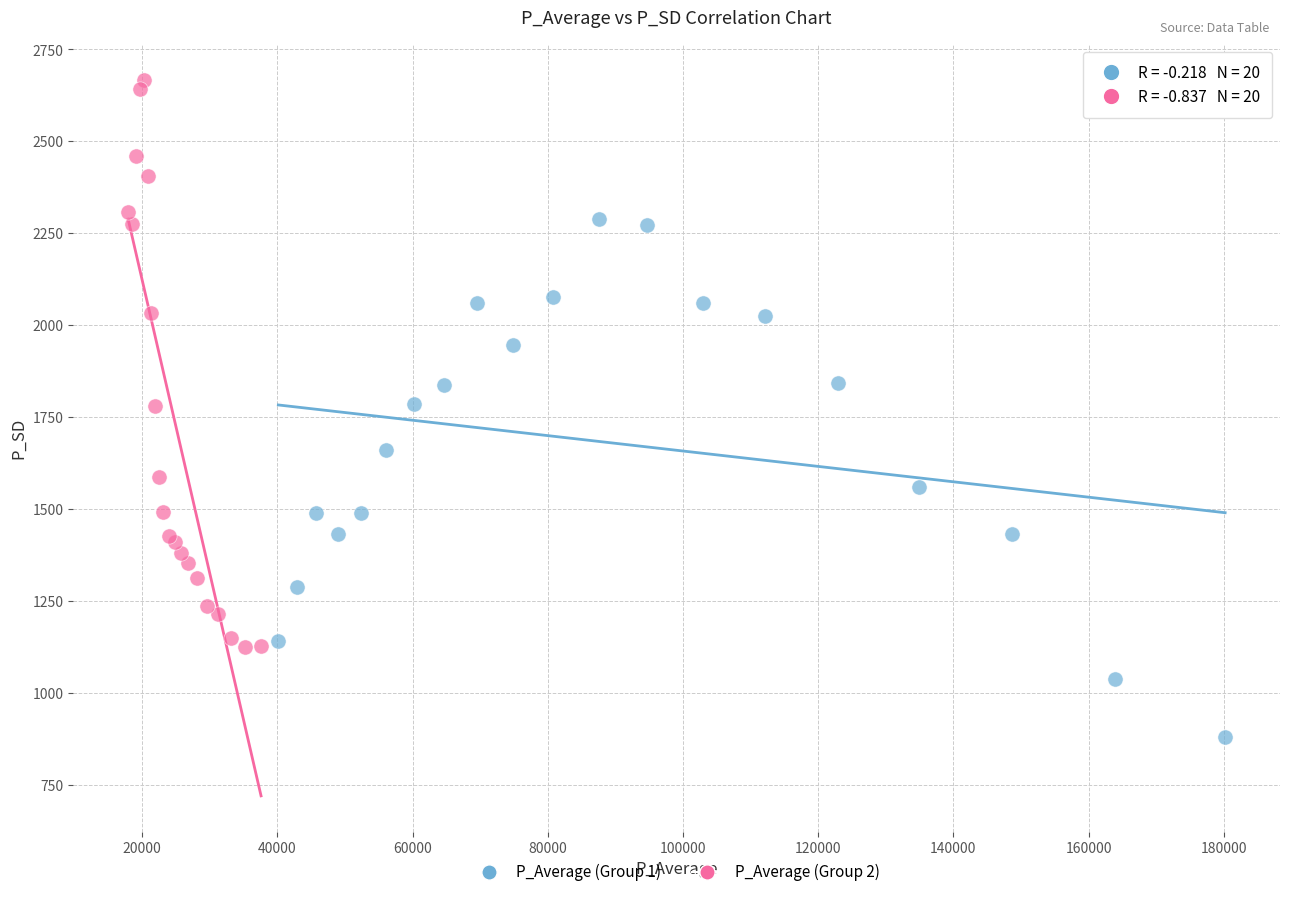

Which series has the widest spread of Y values?

P_Average (Group 2)